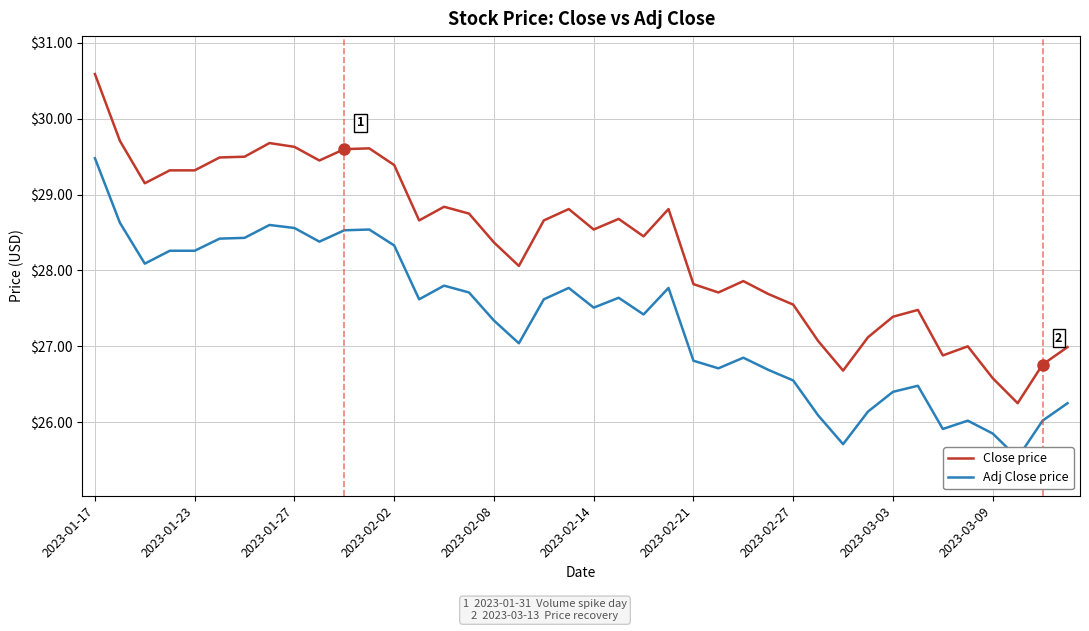

What is the smallest value displayed?

25.5